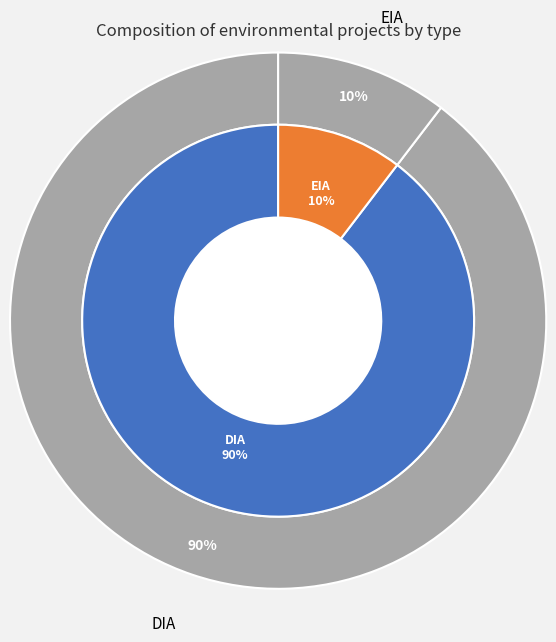

Rank the categories by value from lowest to highest.

EIA, DIA